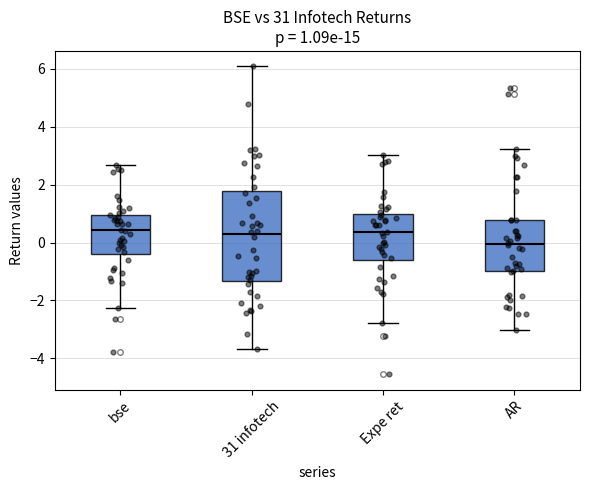

Comparing the boxes themselves (not the whiskers), which one is the tallest?

31 infotech